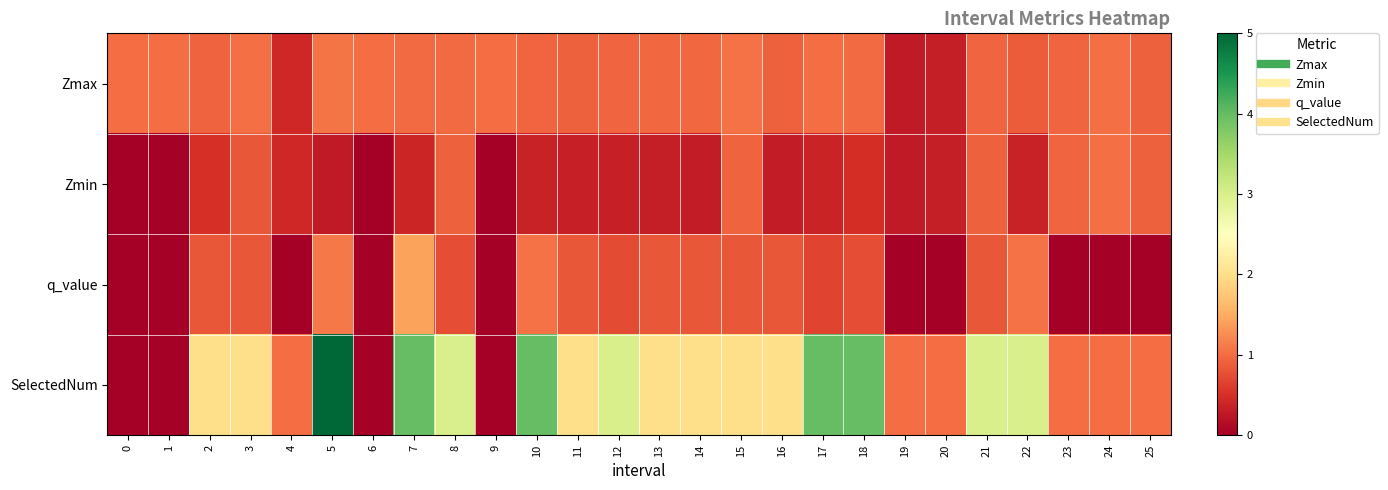

At how many categories does at least one series exceed 2?

9